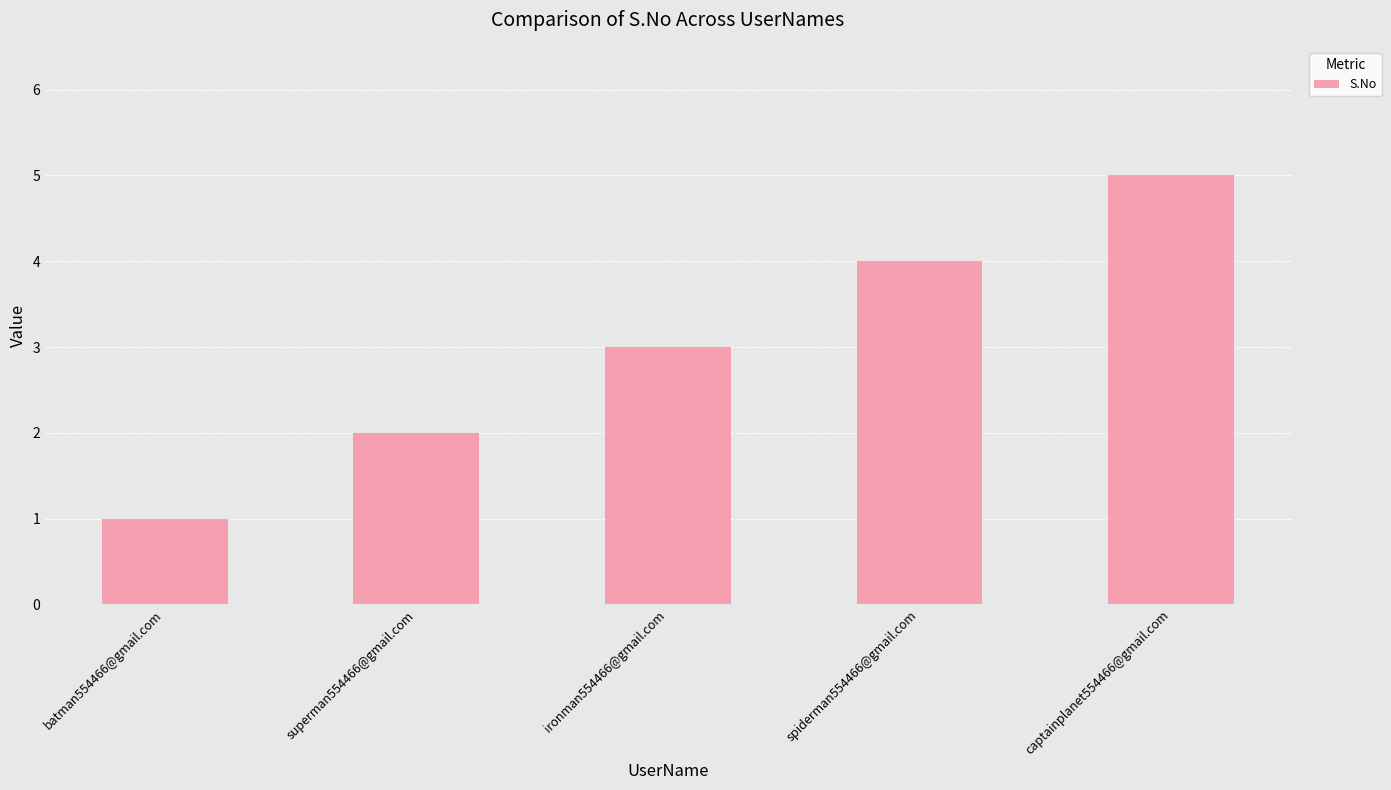

Rank the categories by value from lowest to highest.

batman554466@gmail.com, superman554466@gmail.com, ironman554466@gmail.com, spiderman554466@gmail.com, captainplanet554466@gmail.com